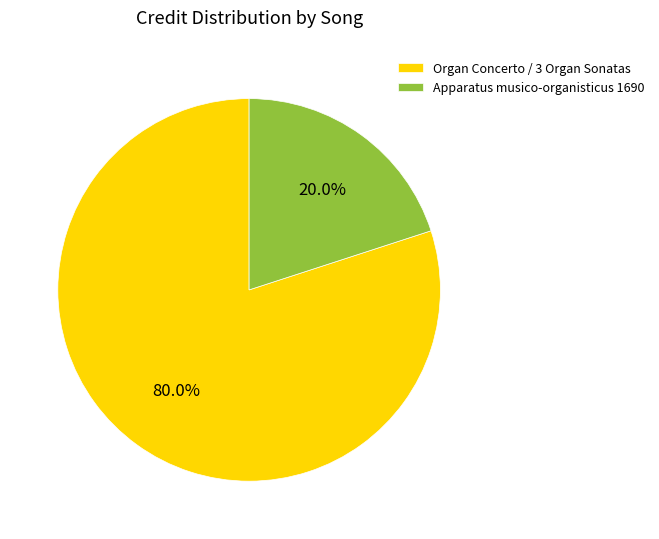

Which slice is the largest?

Organ Concerto / 3 Organ Sonatas